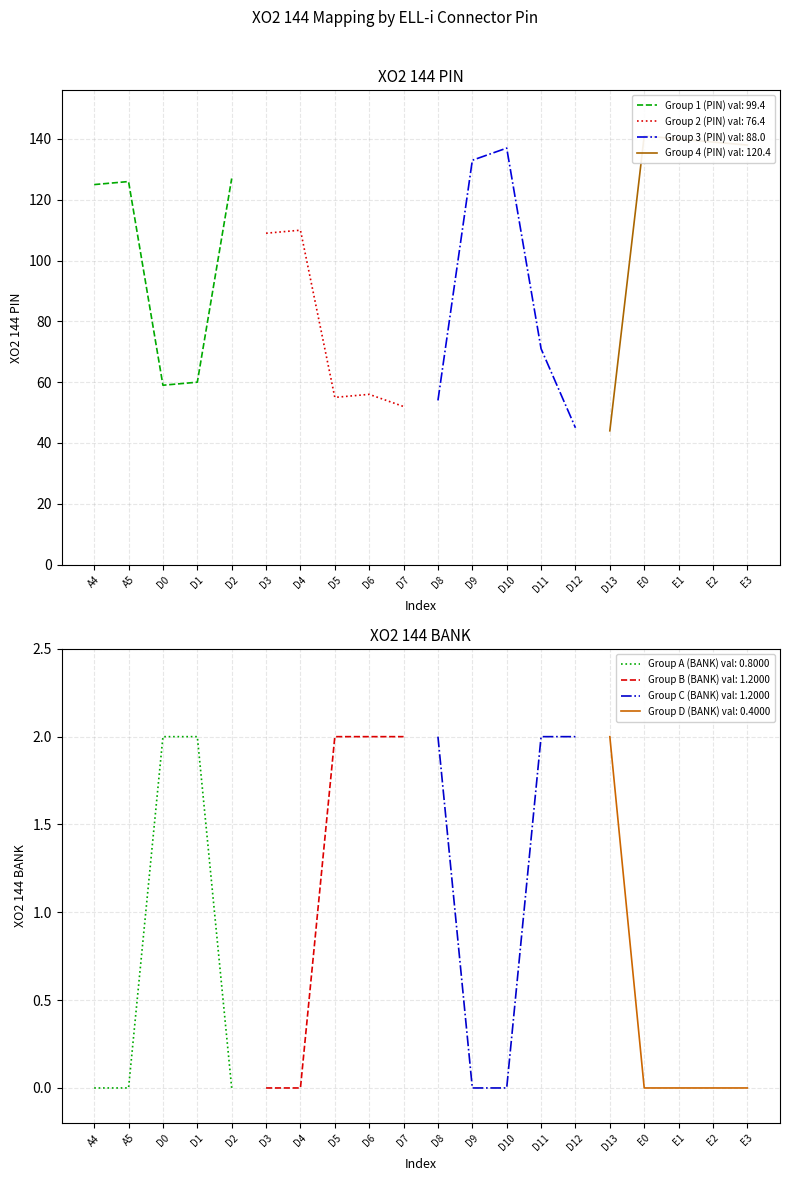

True or false: XO2 144 BANK and XO2 144 PIN cross at least once.

False